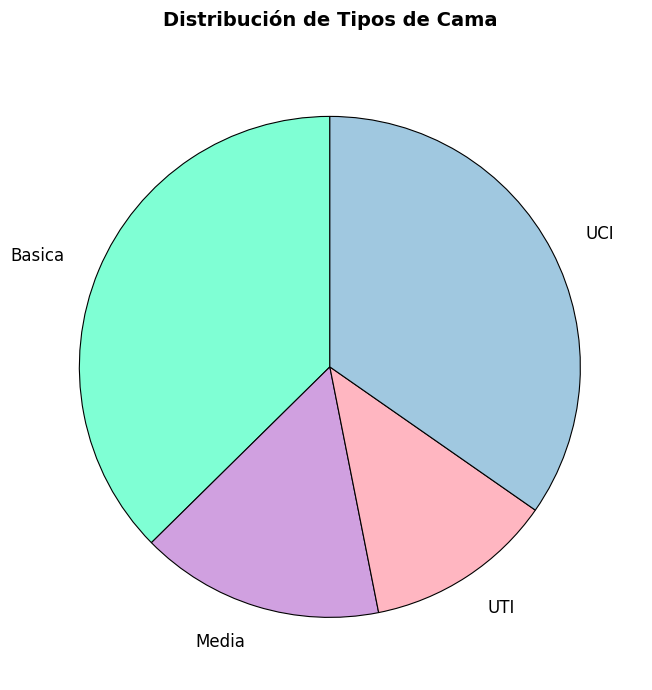

The UCI slice represents 47% of the pie. True or false?

False